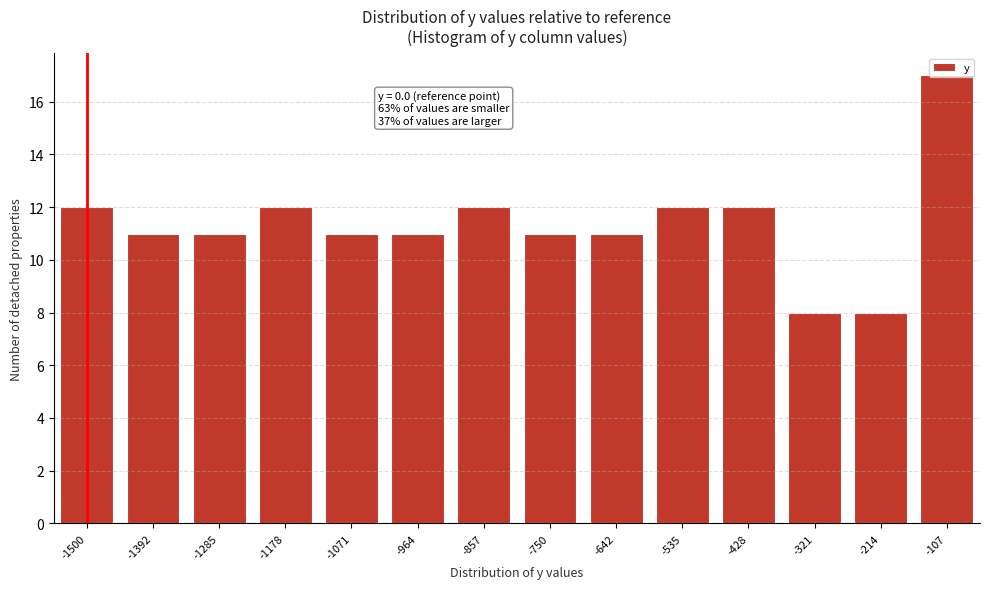

Which category has the highest value across all series?

-107